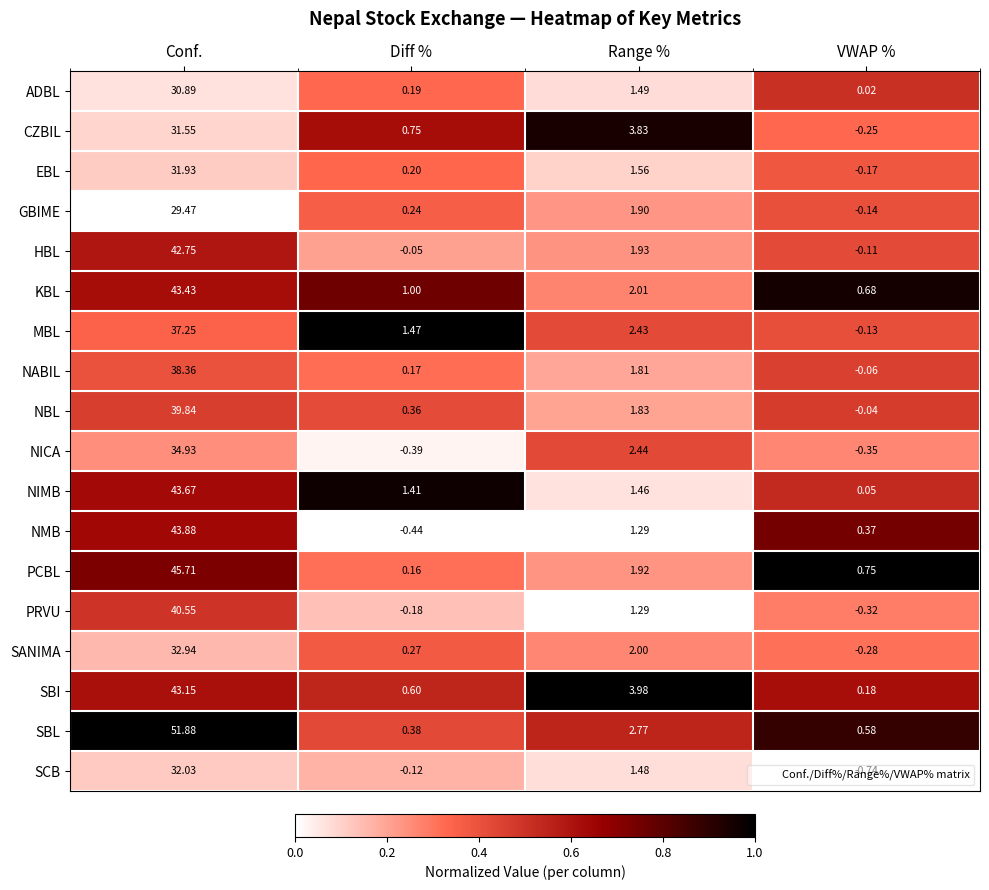

Where is SCB nearest to the value 15?

Range %